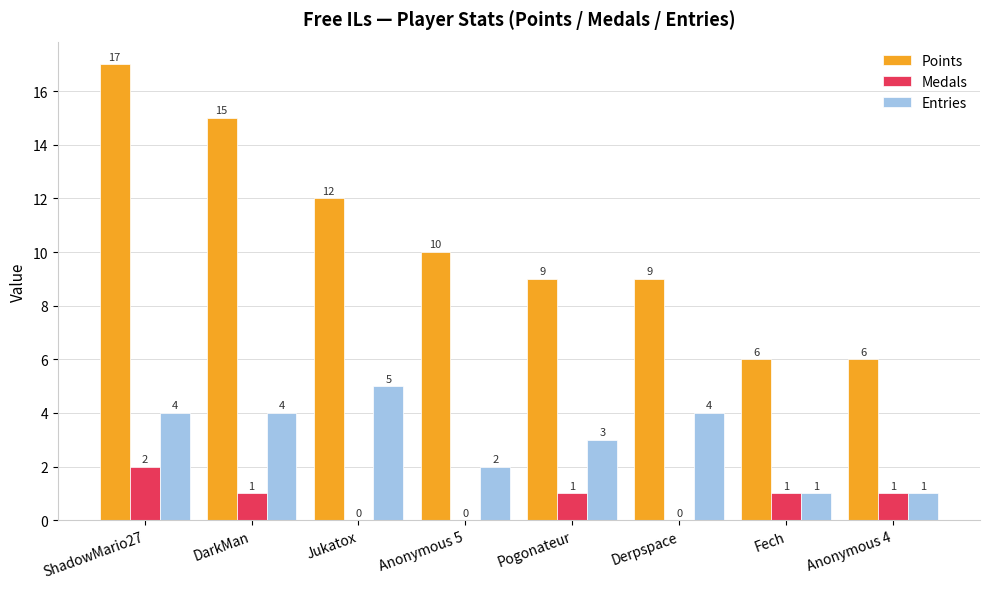

Is the value of Entries at Pogonateur greater than the value of Points at Anonymous 4?

No